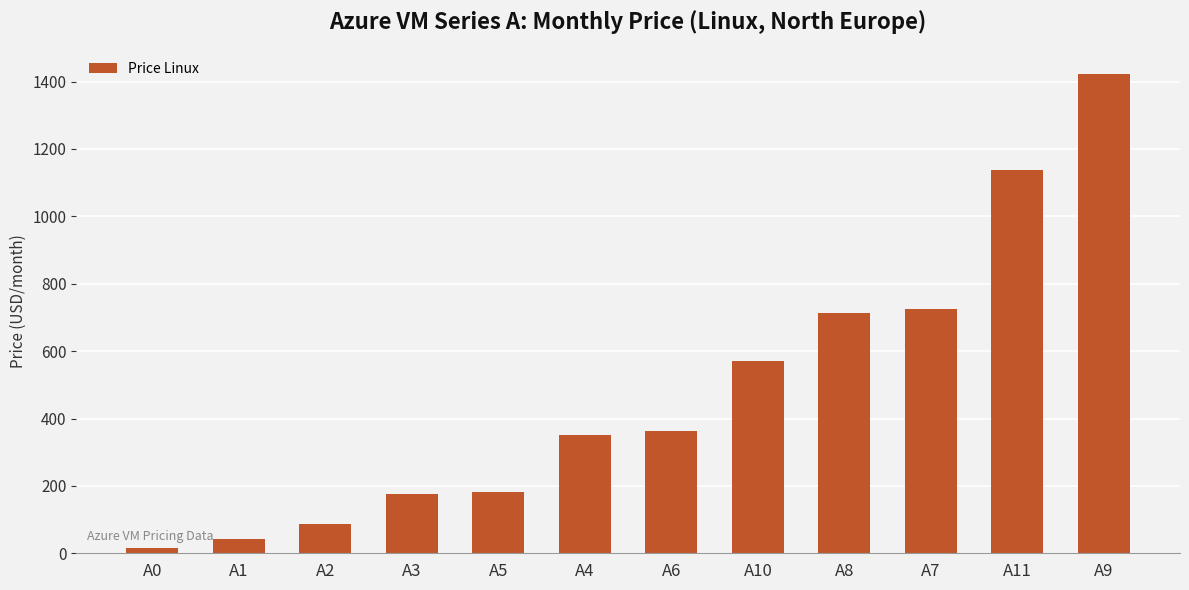

What is the greatest value displayed?

1423.5